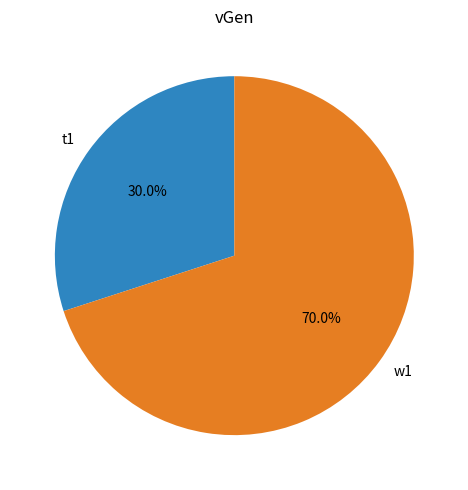

Does w1 represent more than half of the total?

Yes